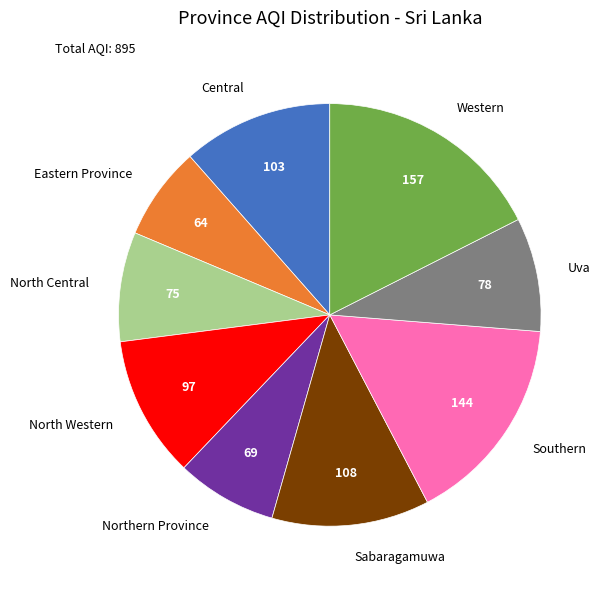

Does any single category account for the majority?

No